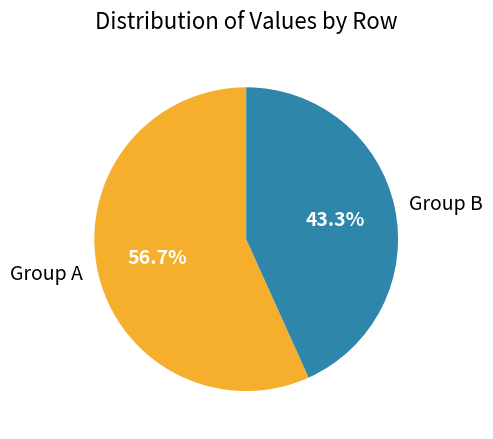

How many segments does this pie chart have?

2